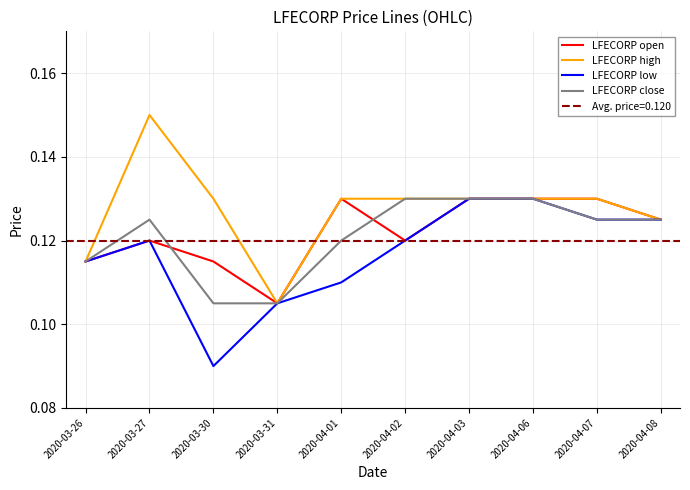

What is the label of the 6th point from the left?

2020-04-02